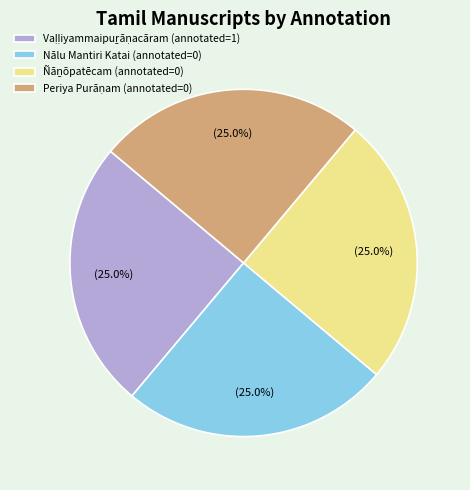

Does any single category account for the majority?

No